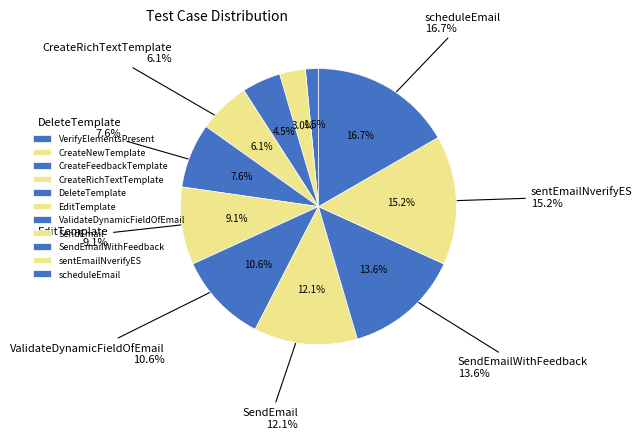

Is CreateFeedbackTemplate the majority of the pie?

No